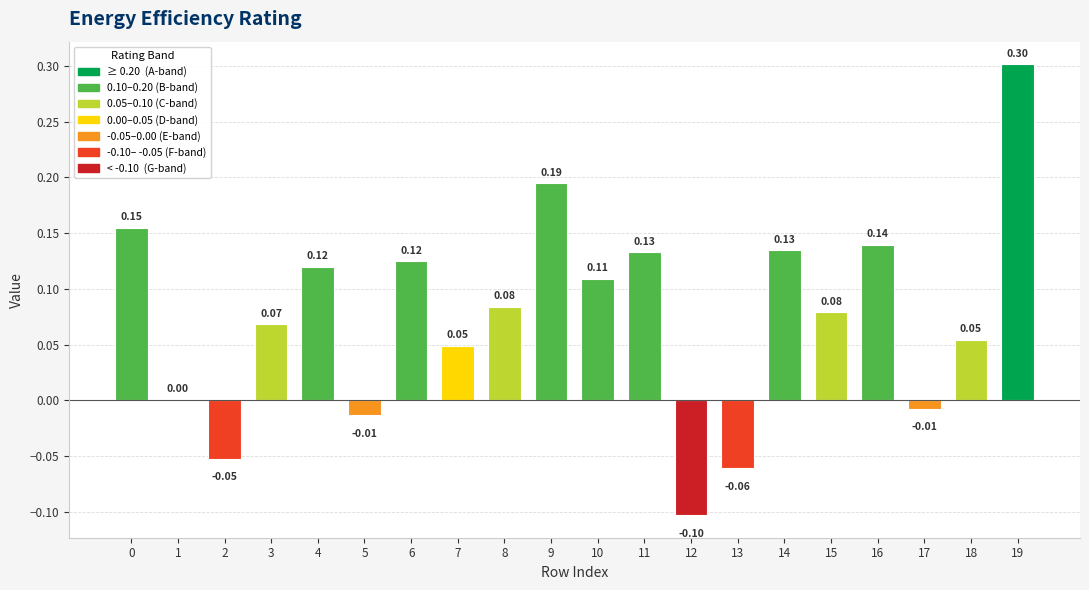

How many values are above zero?

15